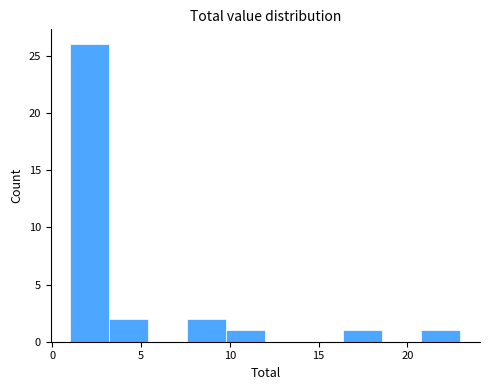

What is the height of the bar covering 1.0 to 3.2 on the x-axis? Neither the bar edges nor the heights are printed on the chart, so give them approximately, as read against the axes.

26